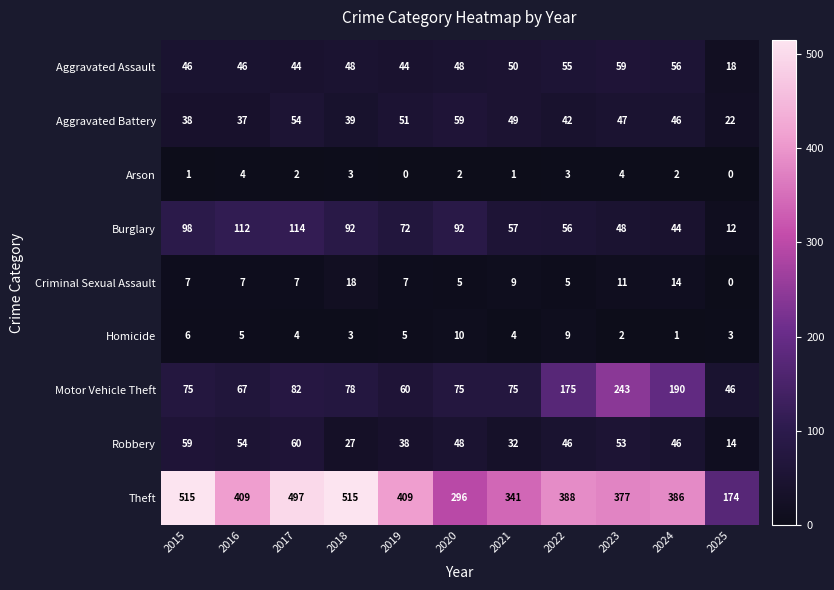

Rank the series at 2015 from lowest to highest value.

Arson, Homicide, Criminal Sexual Assault, Aggravated Battery, Aggravated Assault, Robbery, Motor Vehicle Theft, Burglary, Theft